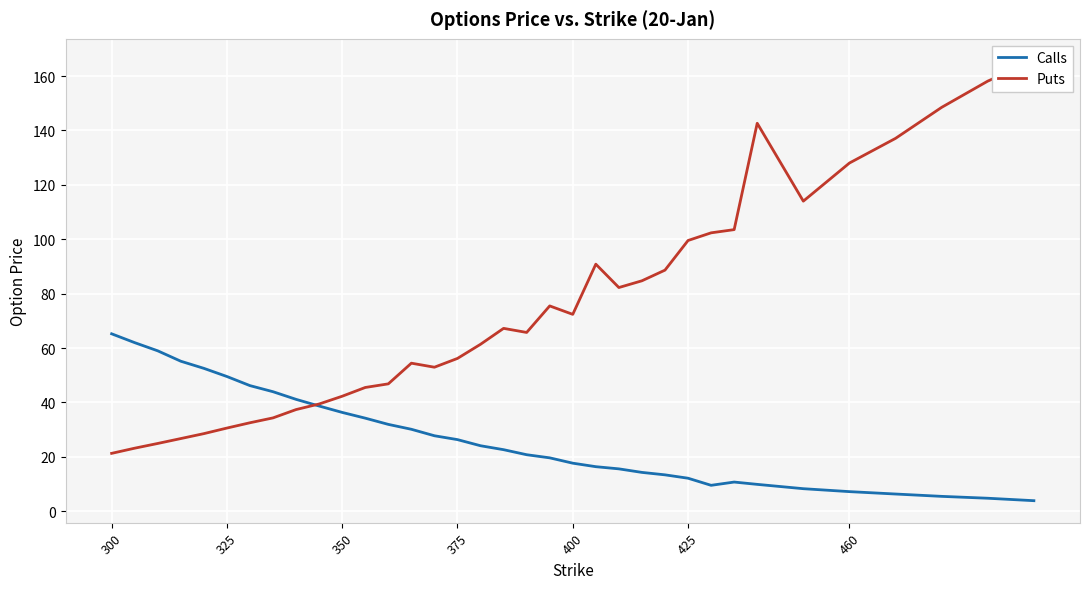

What is the lowest value of the Calls series?

3.9